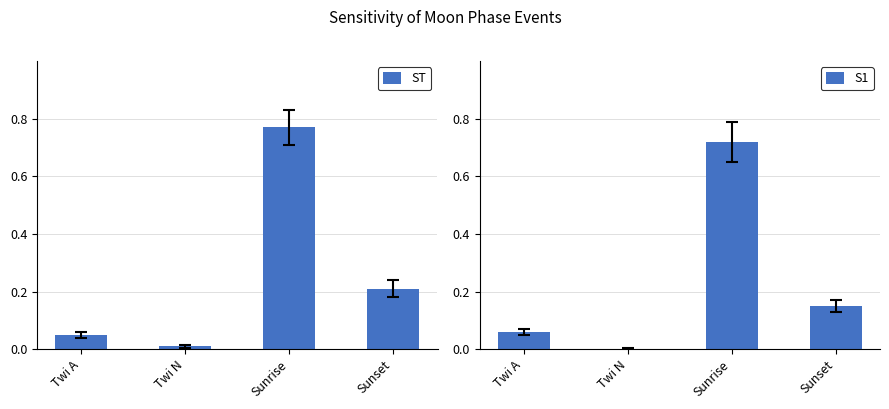

Which series has the largest total across all categories?

ST